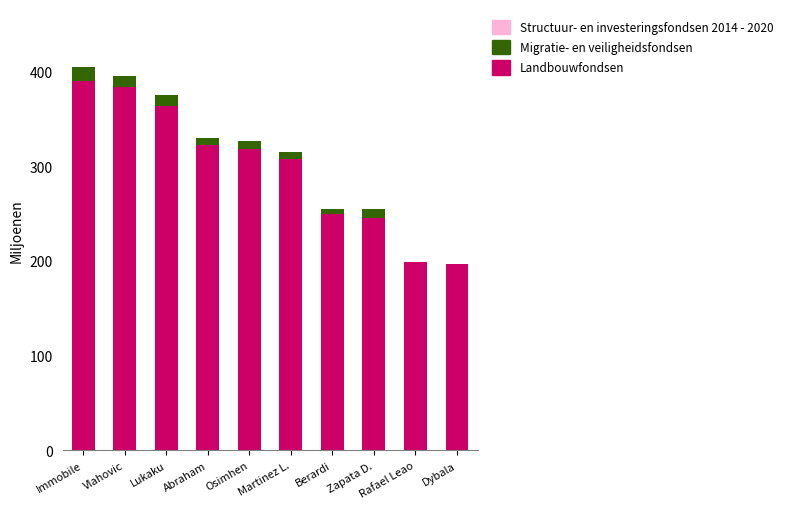

True or false: Landbouwfondsen has a value of 322 at Zapata D..

False